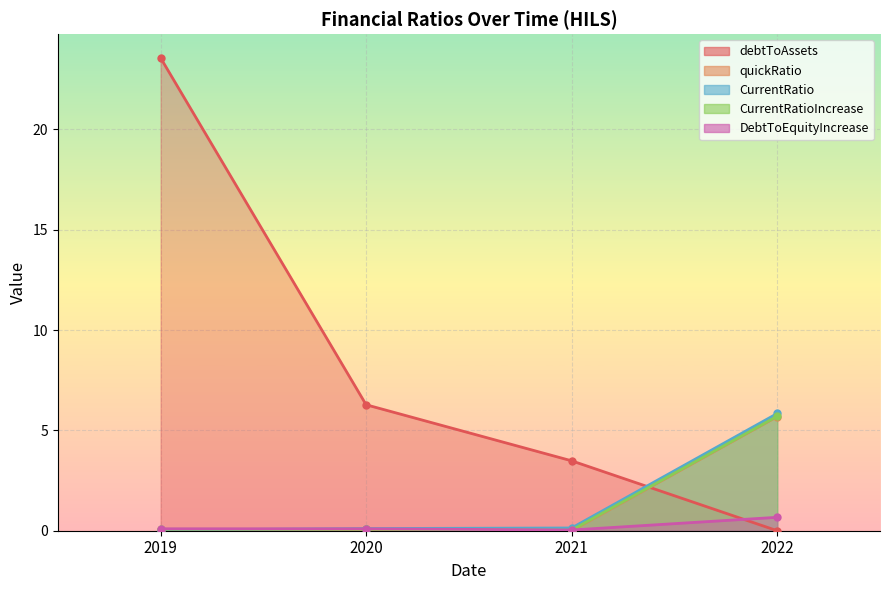

True or false: CurrentRatioIncrease and debtToAssets intersect in this chart.

True